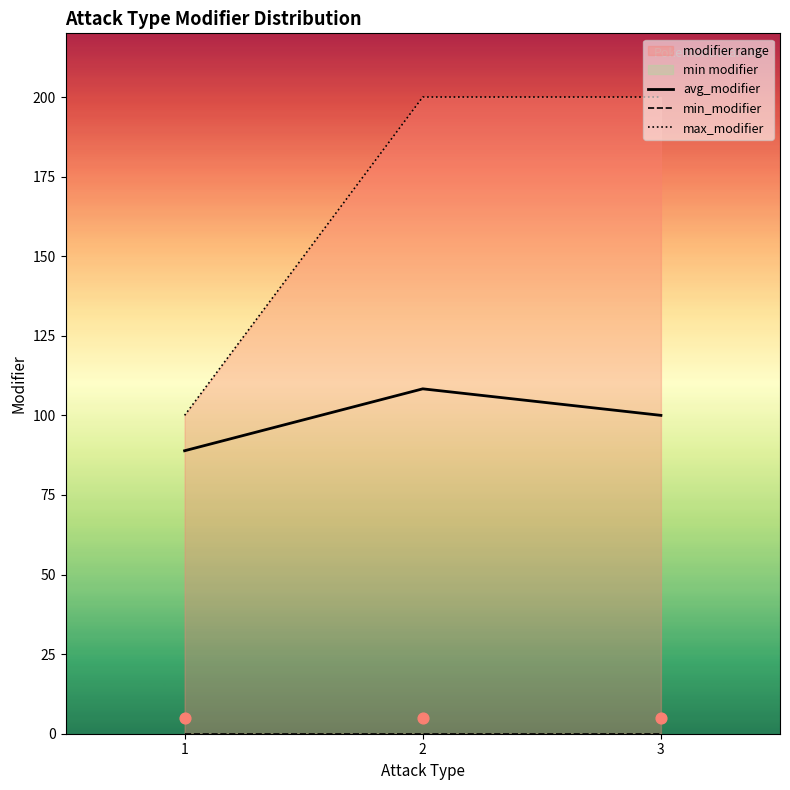

At which category is the sum across all series the highest?

2